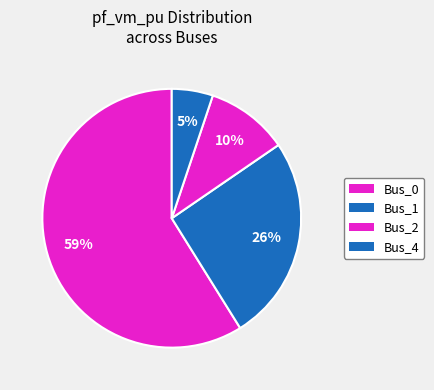

How many segments does this pie chart have?

4